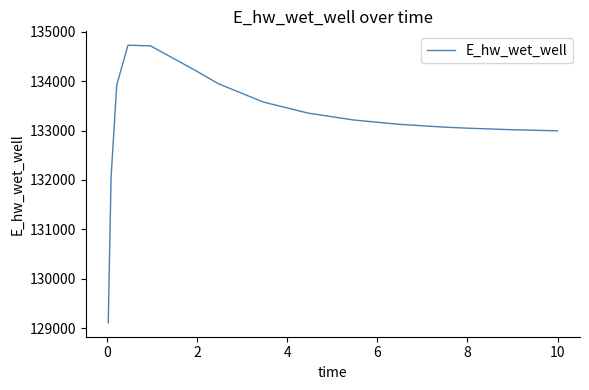

What is the greatest value displayed?

134728.8